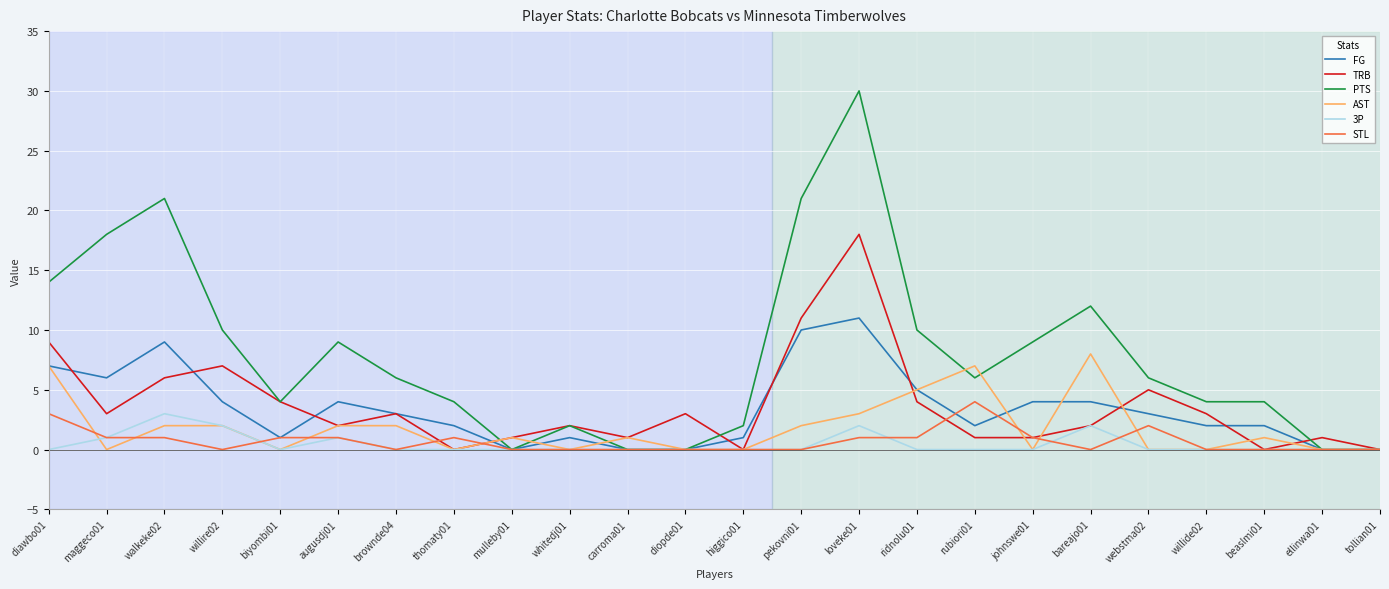

Which series has the widest spread of values?

PTS